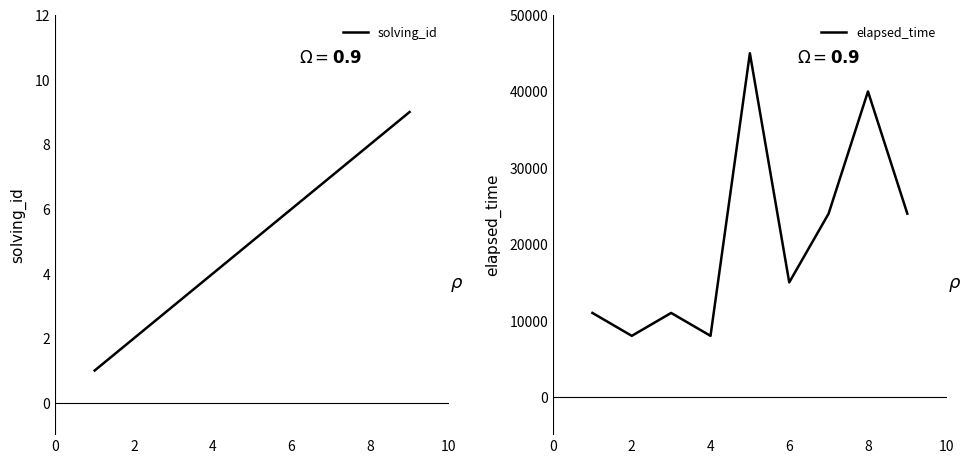

In elapsed_time, how many points are lower than both neighbors (excluding endpoints)?

3